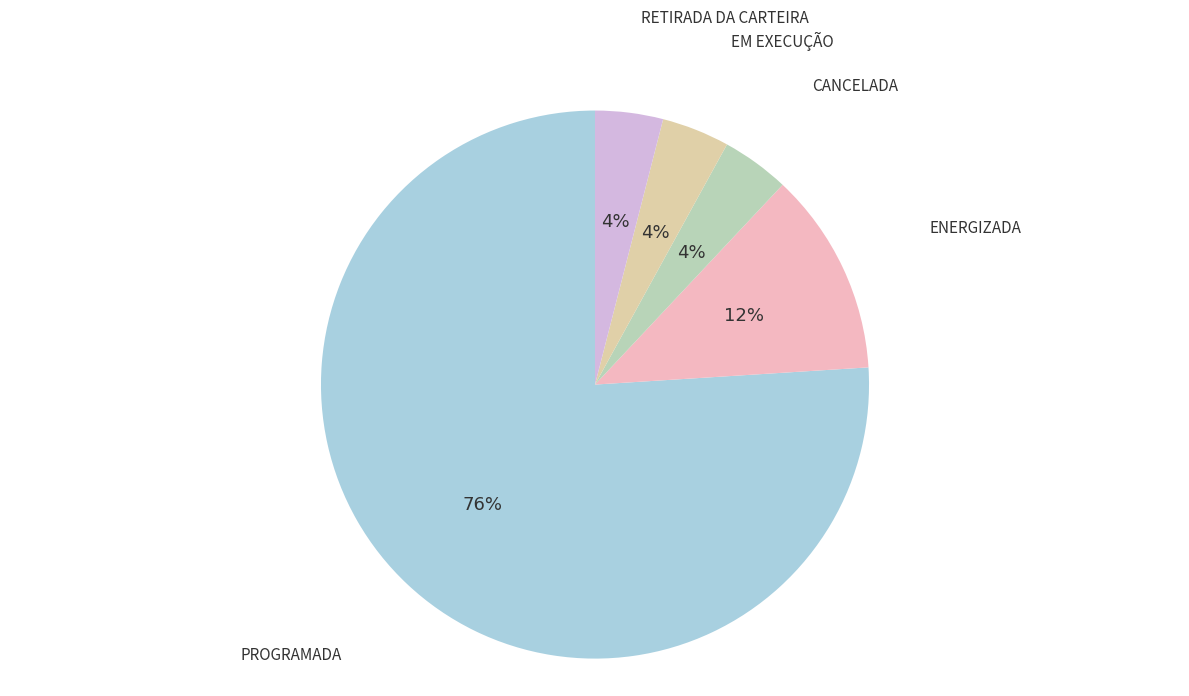

Is the sum of PROGRAMADA and EM EXECUÇÃO greater than half?

Yes